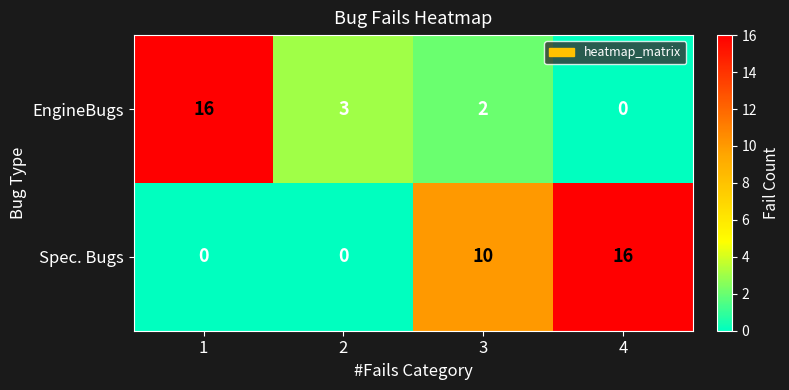

At which label does Spec. Bugs reach its peak?

4